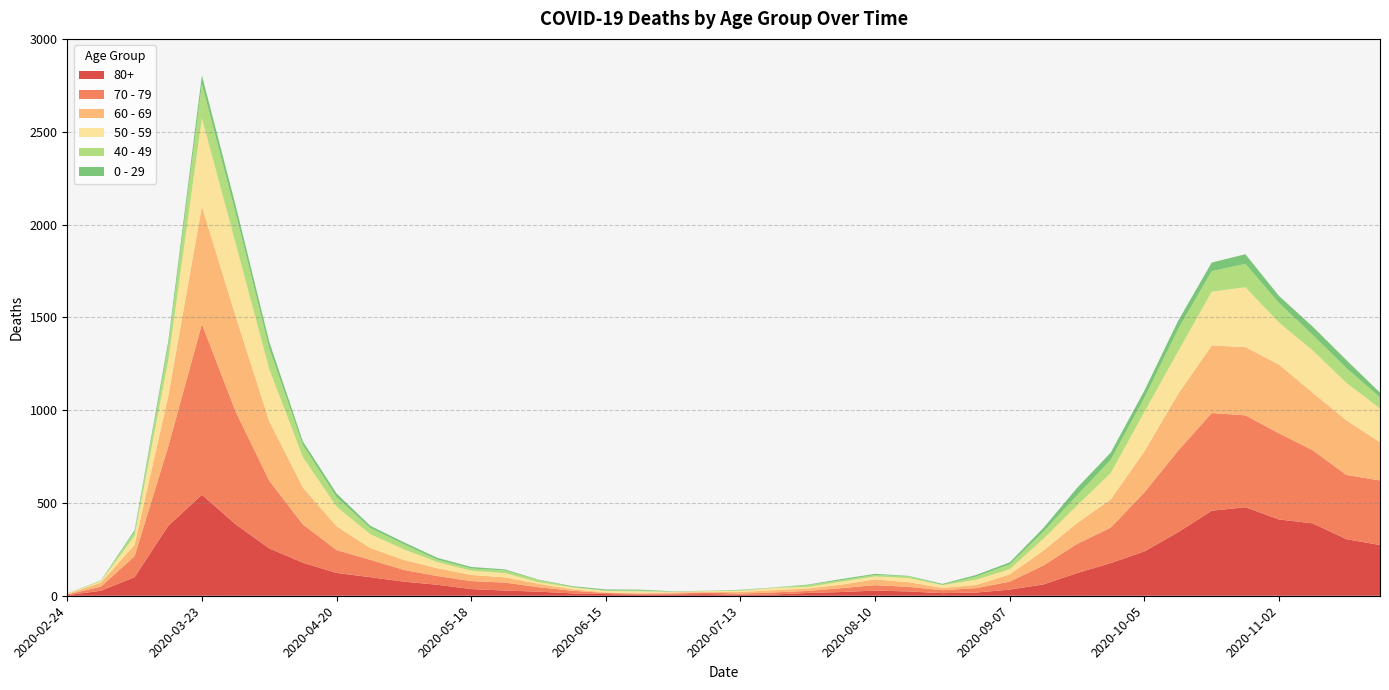

Reading left to right, list all the values displayed in this chart.

80+: 3	27	100	377	544	385	255	178	123	100	76	59	36	28	22	13	9	6	7	9	5	7	15	20	28	23	14	17	33	61	122	176	239	342	458	477	411	390	305	273
70 - 79: 4	22	113	427	920	608	365	206	123	94	63	47	43	43	24	14	6	5	5	8	7	11	11	21	29	25	16	24	43	102	157	191	318	439	526	495	464	394	346	348
60 - 69: 2	22	61	272	634	514	320	199	128	63	54	42	33	28	18	8	3	3	6	3	8	12	13	19	31	25	12	17	39	80	112	152	221	305	364	368	370	310	294	206
50 - 59: 3	7	48	190	475	392	281	163	106	75	57	33	23	23	9	10	8	9	3	5	6	12	8	16	16	22	15	28	28	64	95	142	212	230	290	322	227	228	202	182
40 - 49: 0	5	21	79	183	163	111	66	51	33	27	13	12	14	12	3	2	5	1	1	4	2	10	8	8	10	2	17	26	38	55	72	76	120	111	126	105	83	80	60
0 - 29: 1	0	10	25	47	42	36	19	20	12	11	10	8	6	2	4	6	5	2	1	2	1	3	6	6	2	5	9	11	20	40	38	39	44	46	52	38	45	43	25